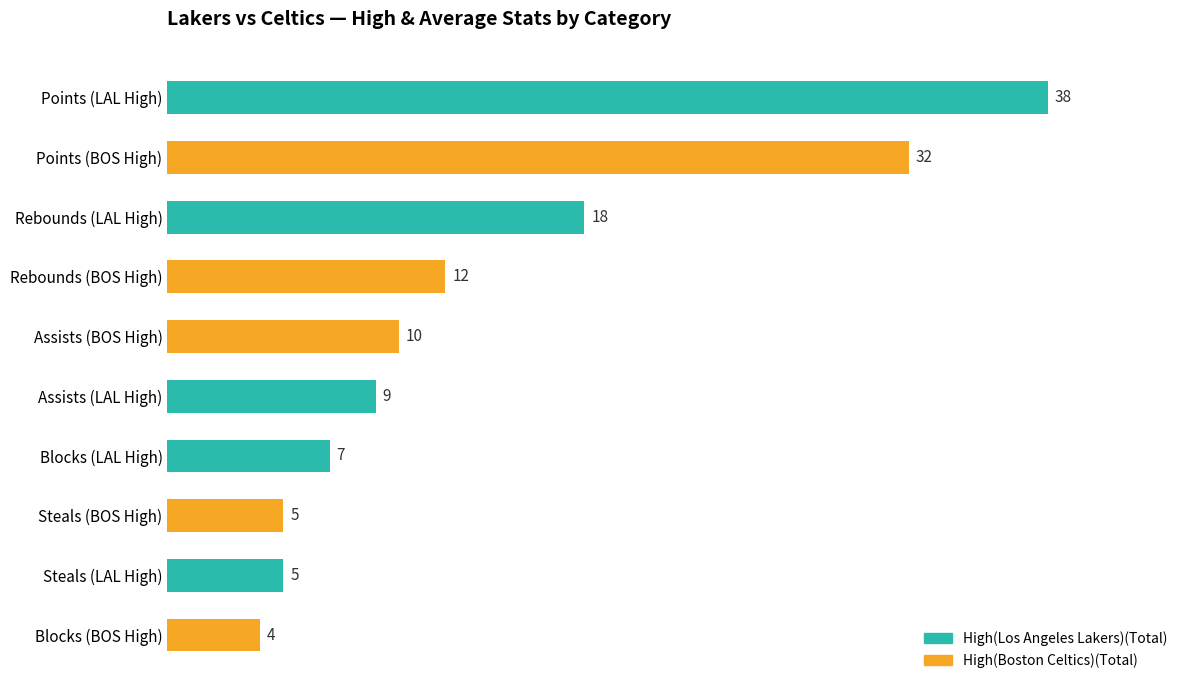

What is the greatest value displayed?

38